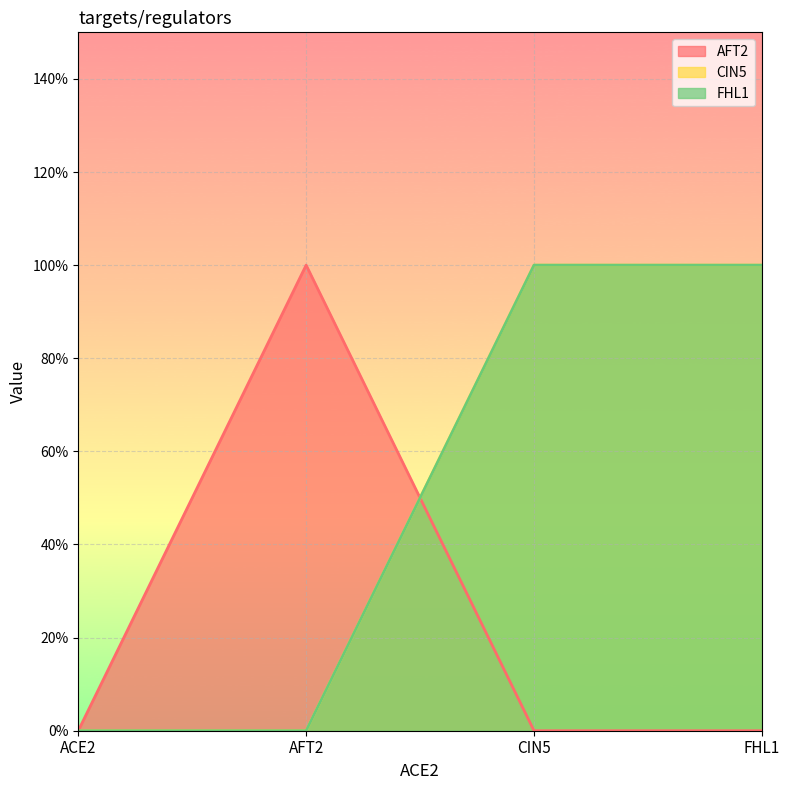

How many intersections are there between CIN5 and AFT2?

1